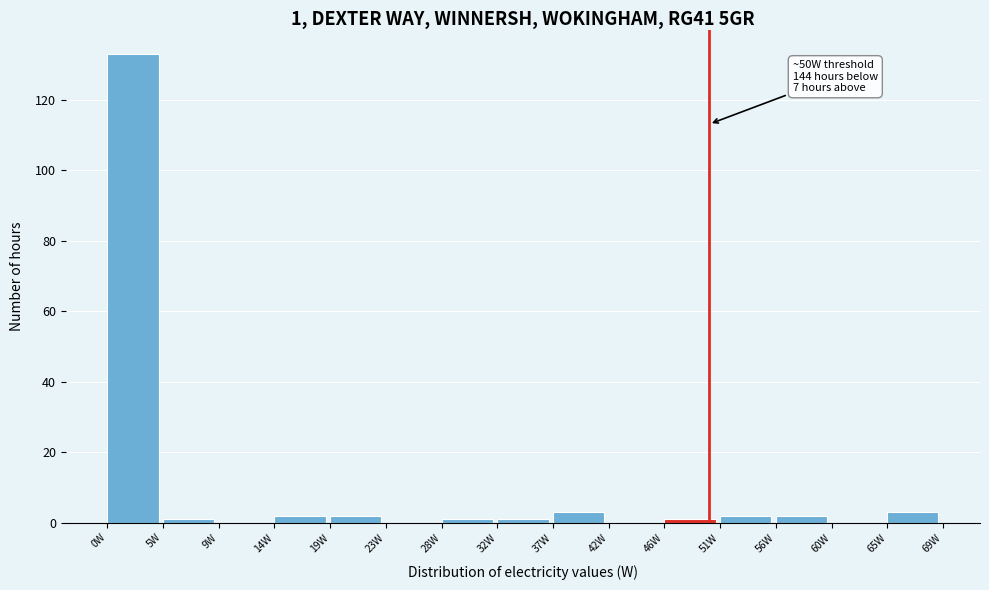

Over which range of the x-axis is the bar tallest?

0.0 to 4.5